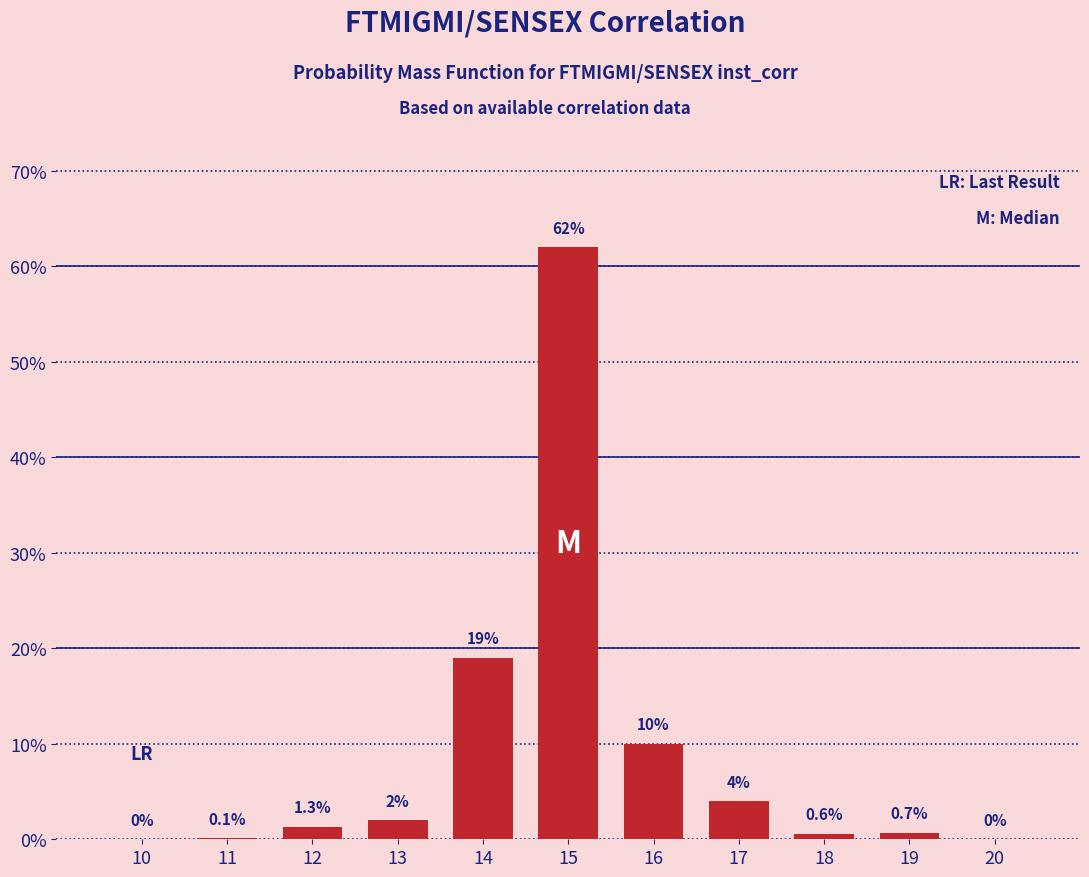

Reading left to right, transcribe all the data shown in this chart.

10=0.0	11=0.1	12=1.3	13=2.0	14=19.0	15=62.0	16=10.0	17=4.0	18=0.6	19=0.7	20=0.0